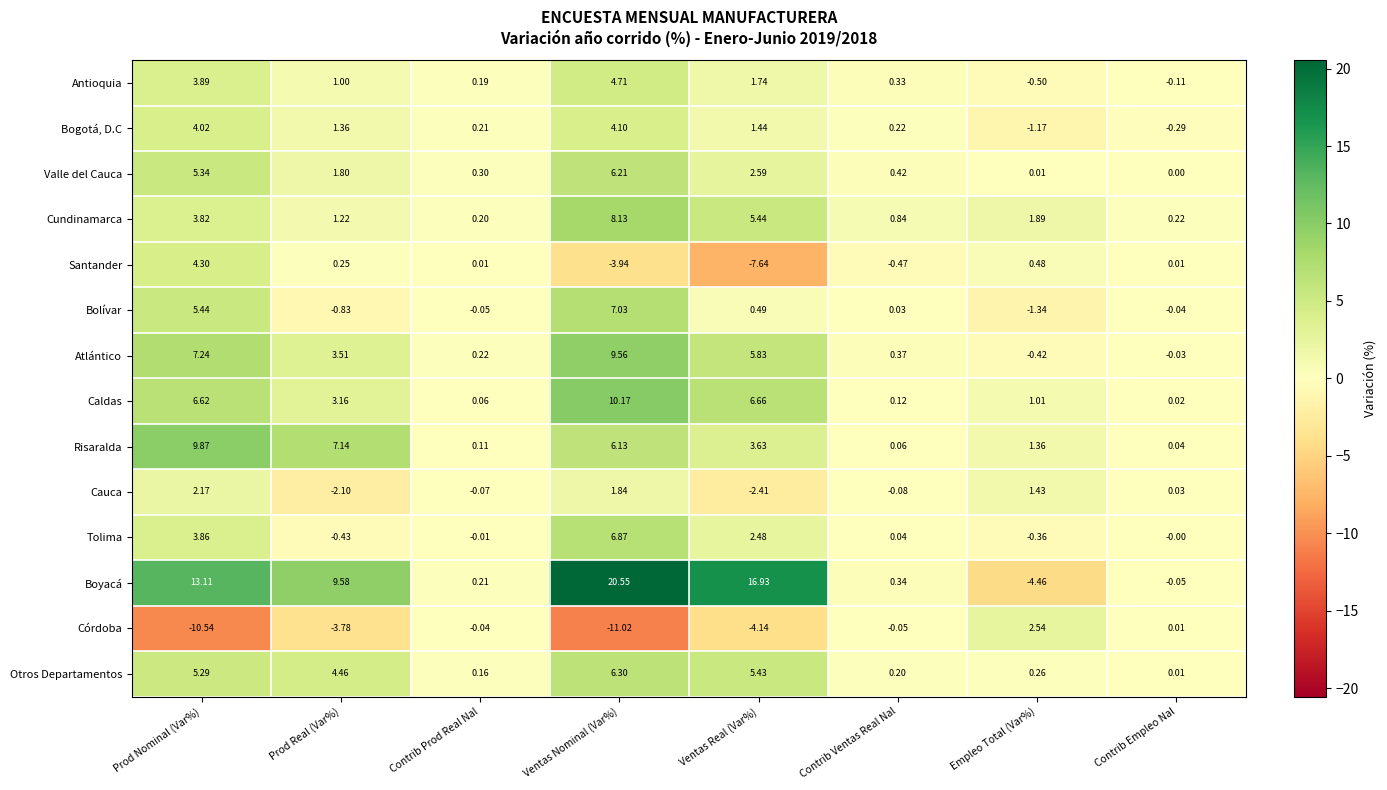

How many negative values does the Atlántico series have?

2